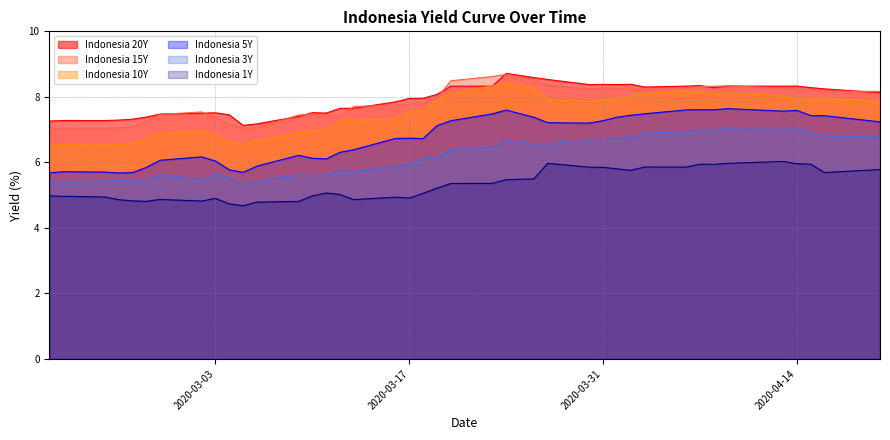

What is the difference between the Indonesia 15Y values at 2020-03-26 and 2020-02-27?

1.3